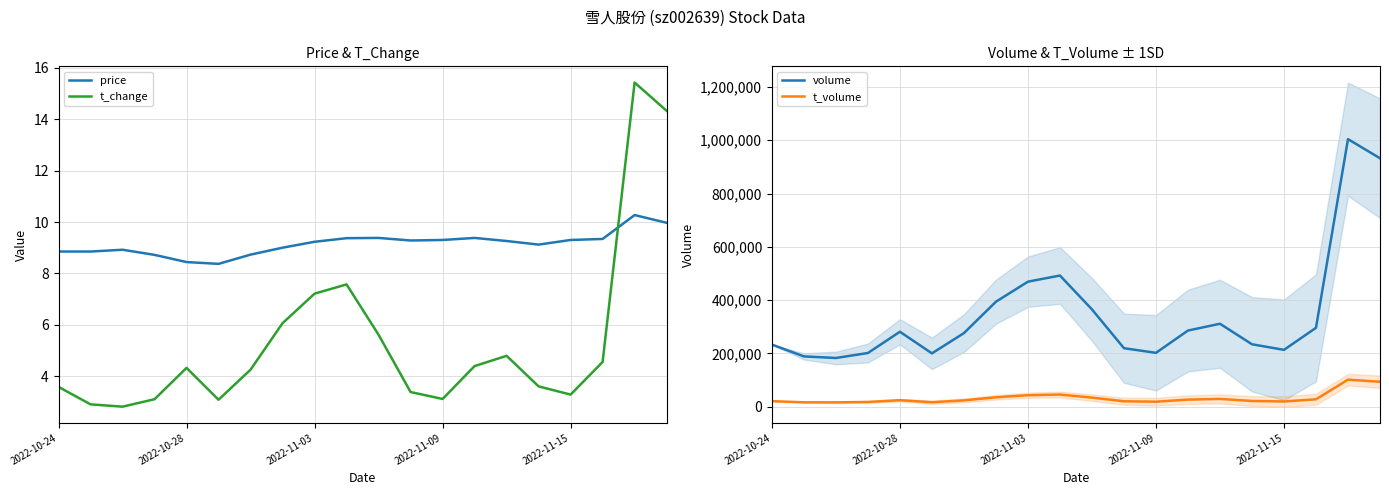

Rank the series at 5 from lowest to highest value.

t_change, price, t_volume, volume